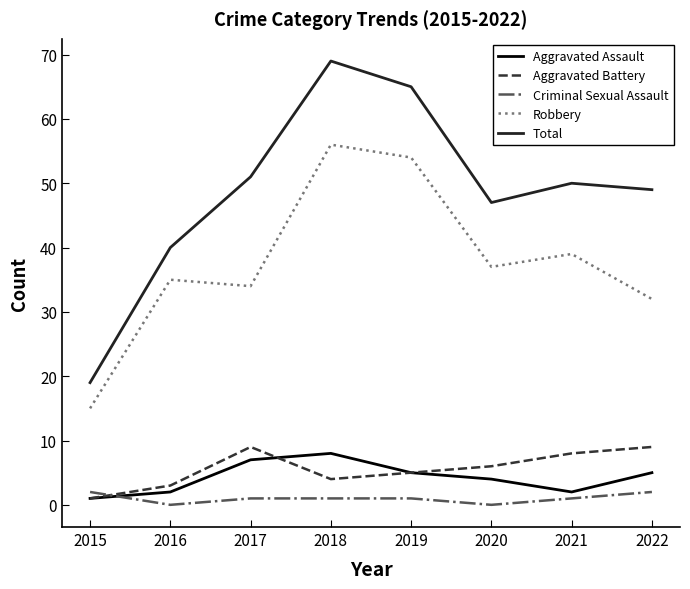

Reading right to left, transcribe all the data shown in this chart.

Aggravated Assault: 2022=5	2021=2	2020=4	2019=5	2018=8	2017=7	2016=2	2015=1
Aggravated Battery: 2022=9	2021=8	2020=6	2019=5	2018=4	2017=9	2016=3	2015=1
Criminal Sexual Assault: 2022=2	2021=1	2020=0	2019=1	2018=1	2017=1	2016=0	2015=2
Robbery: 2022=32	2021=39	2020=37	2019=54	2018=56	2017=34	2016=35	2015=15
Total: 2022=49	2021=50	2020=47	2019=65	2018=69	2017=51	2016=40	2015=19